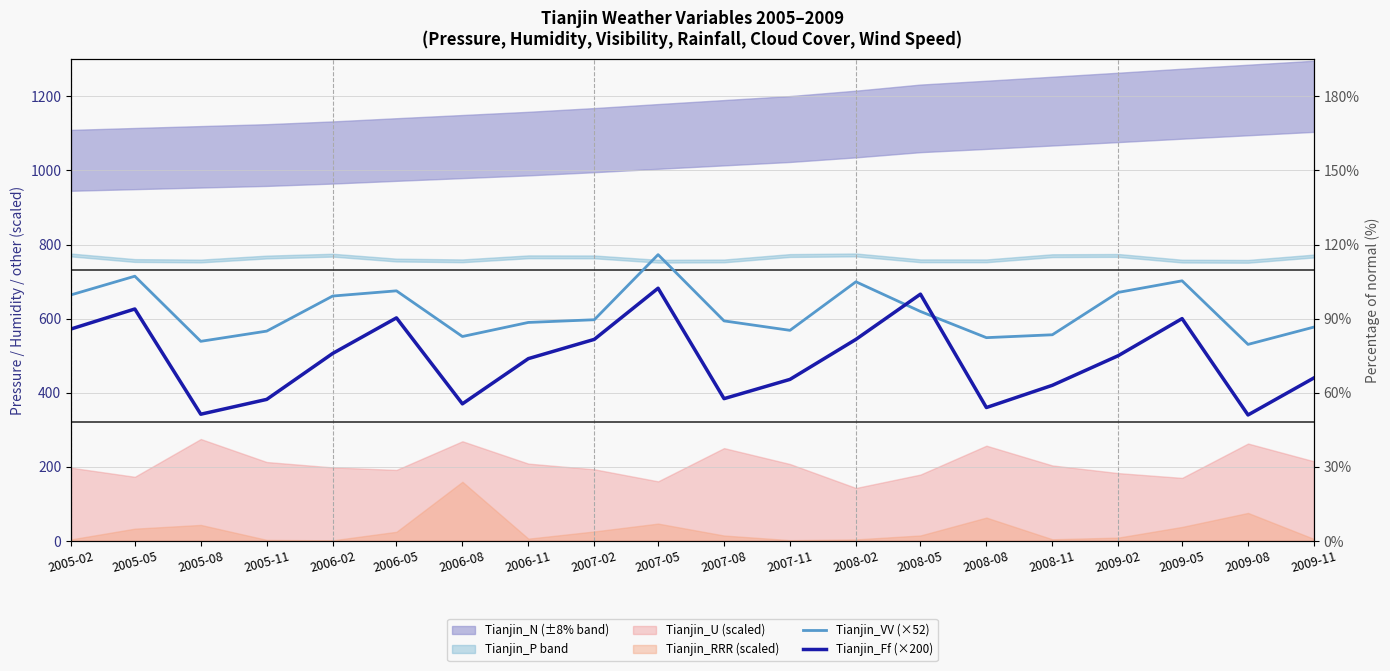

The value of Tianjin_VV (×52) at 2006-02 is 985.7. True or false?

False